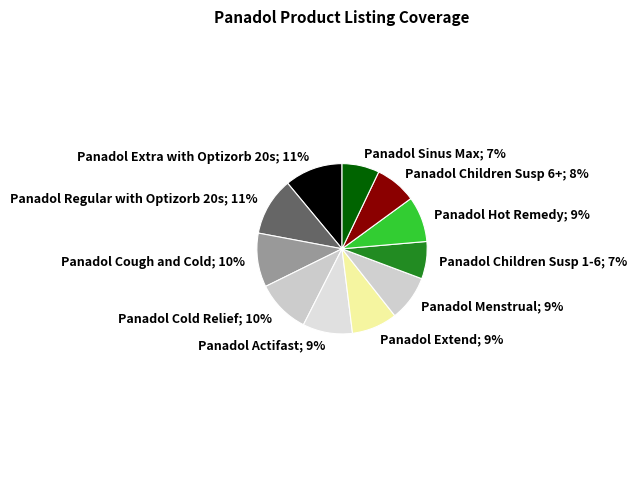

Rank the categories by value from highest to lowest.

Panadol Extra with Optizorb 20s, Panadol Regular with Optizorb 20s, Panadol Cough and Cold, Panadol Cold Relief, Panadol Actifast, Panadol Extend, Panadol Menstrual, Panadol Hot Remedy, Panadol Children Susp 6+, Panadol Children Susp 1-6, Panadol Sinus Max